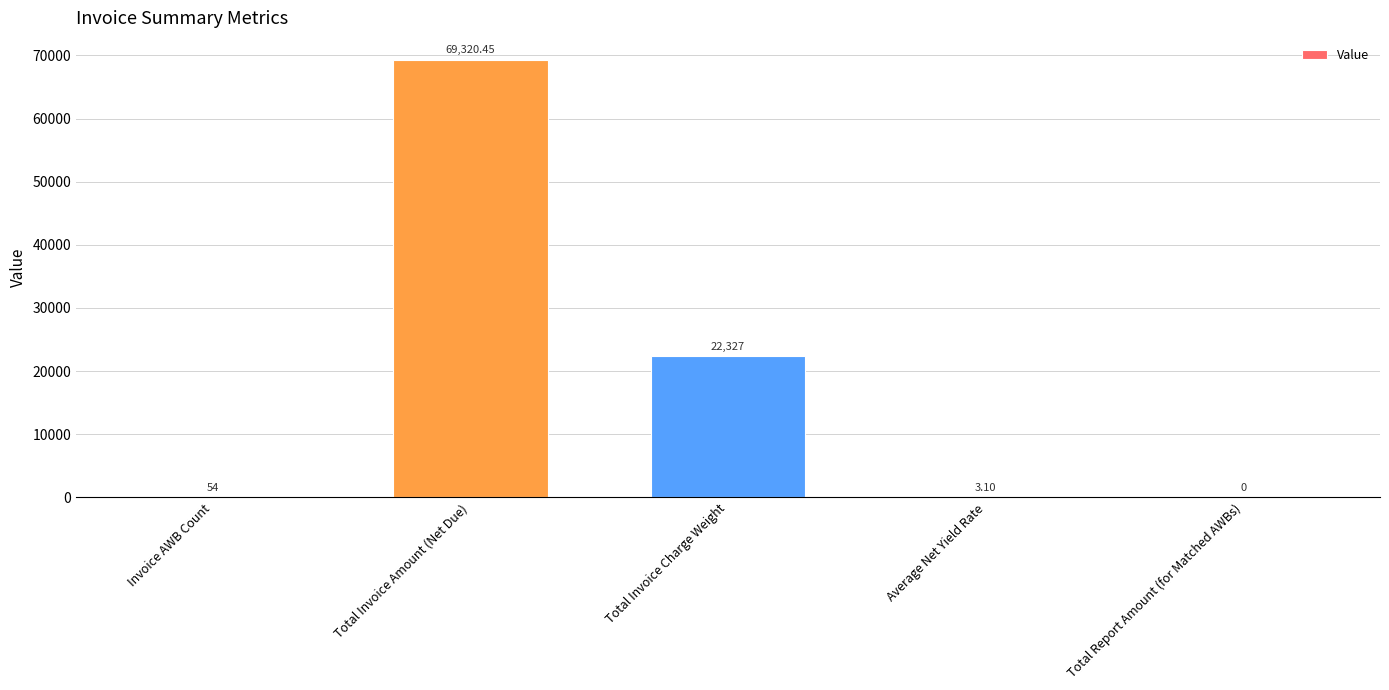

Are the bars horizontal?

No